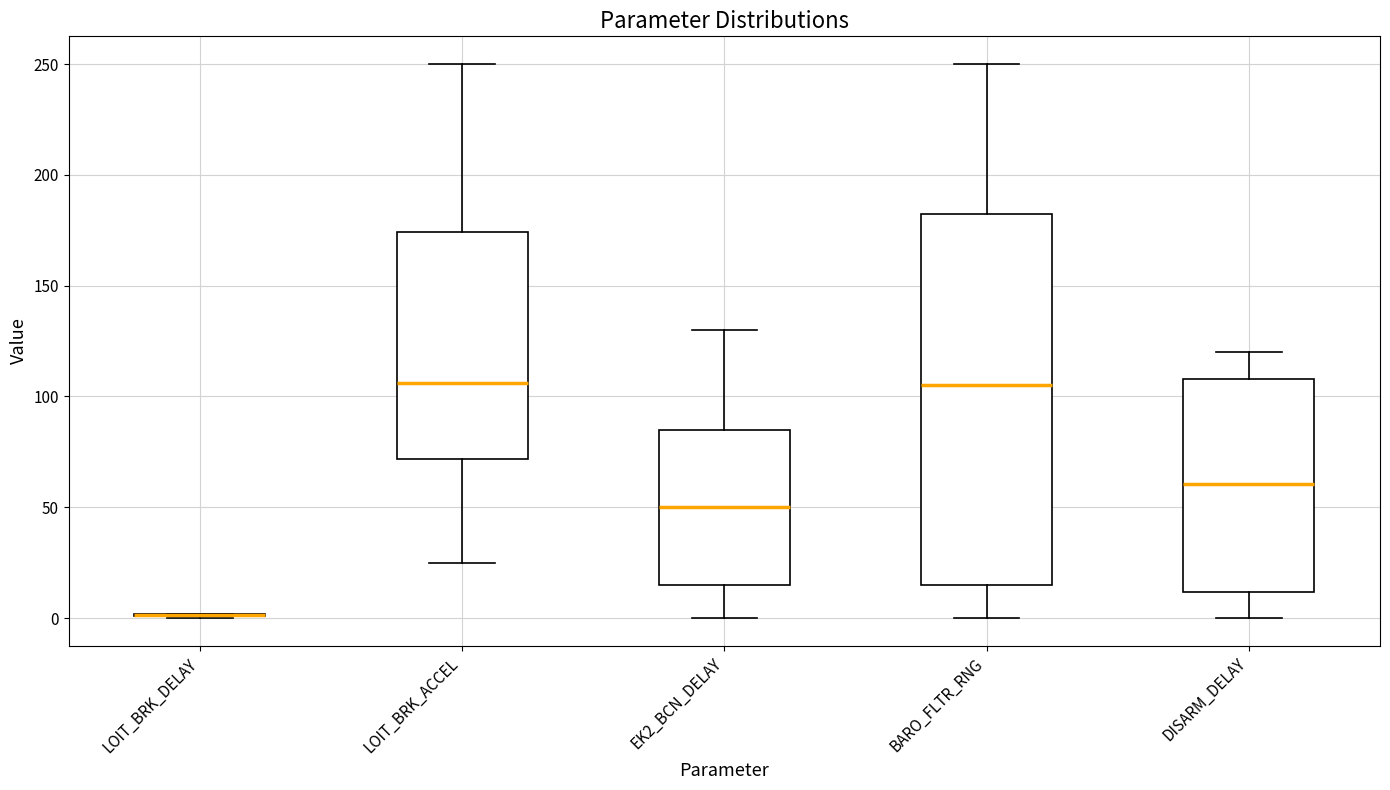

Reading left to right, transcribe this box plot: for each box, give where its median line is, the range the box spans, and where its two whiskers end, as read against the y-axis. The values are not printed on the chart, so give them approximately, as read against the axis.

LOIT_BRK_DELAY: box collapsed to a line at 0, whiskers 0 to 0
LOIT_BRK_ACCEL: median 105, box 70 to 175, whiskers 25 to 250
EK2_BCN_DELAY: median 50, box 15 to 85, whiskers 0 to 130
BARO_FLTR_RNG: median 105, box 15 to 185, whiskers 0 to 250
DISARM_DELAY: median 60, box 10 to 110, whiskers 0 to 120